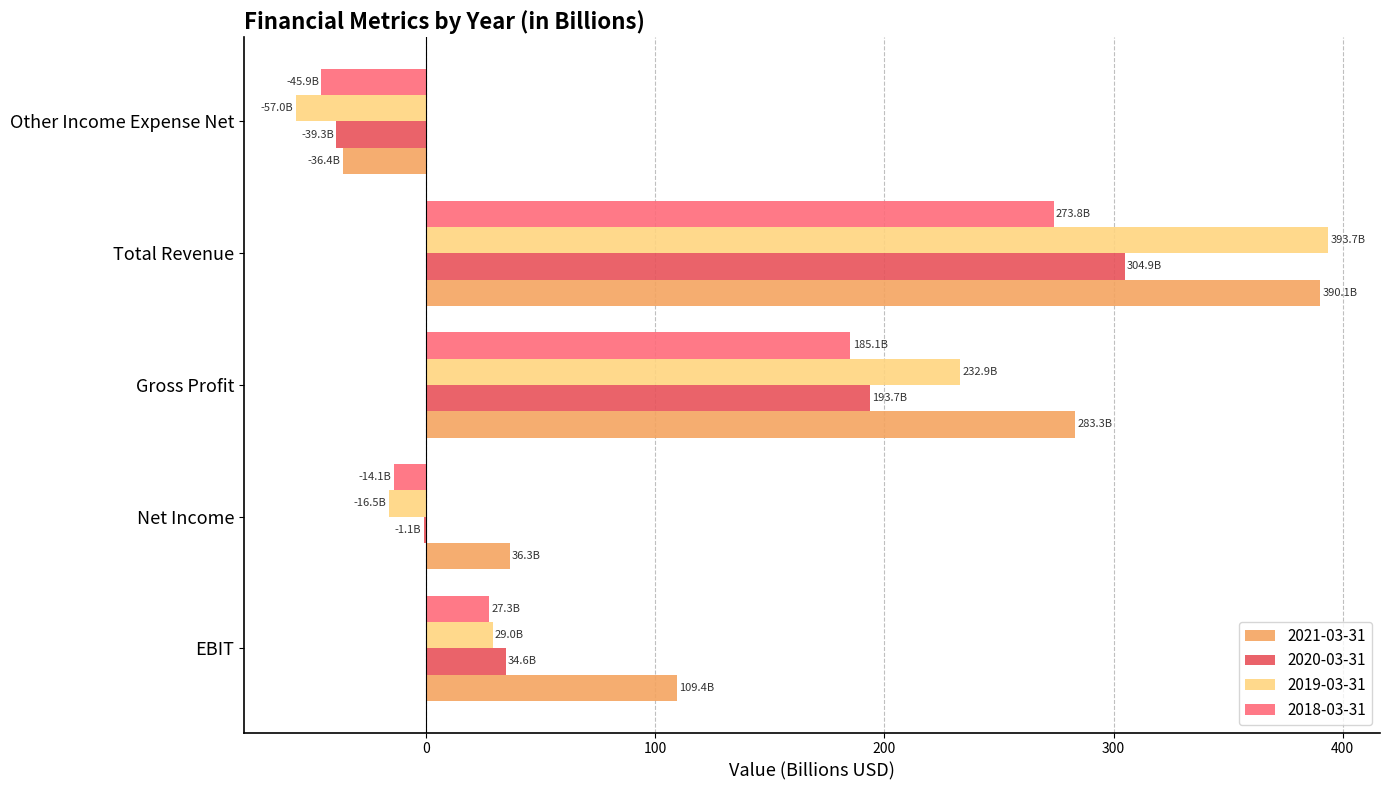

What is the highest value of the 2021-03-31 series?

390.1